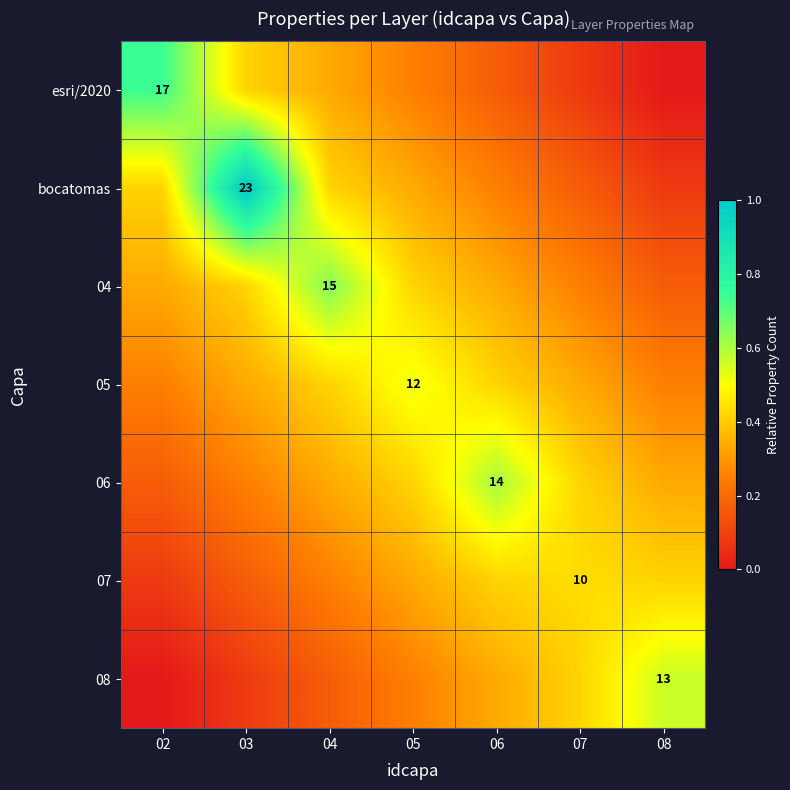

At which label does 05 reach its peak?

05